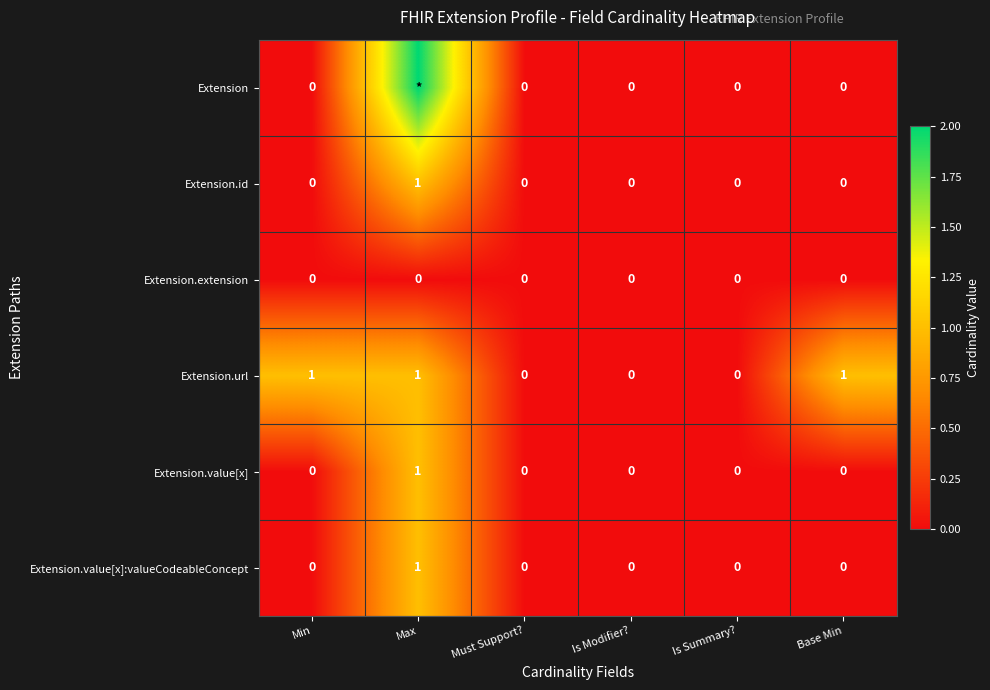

Count the Extension.value[x]:valueCodeableConcept values in the range 0 to 1.

6